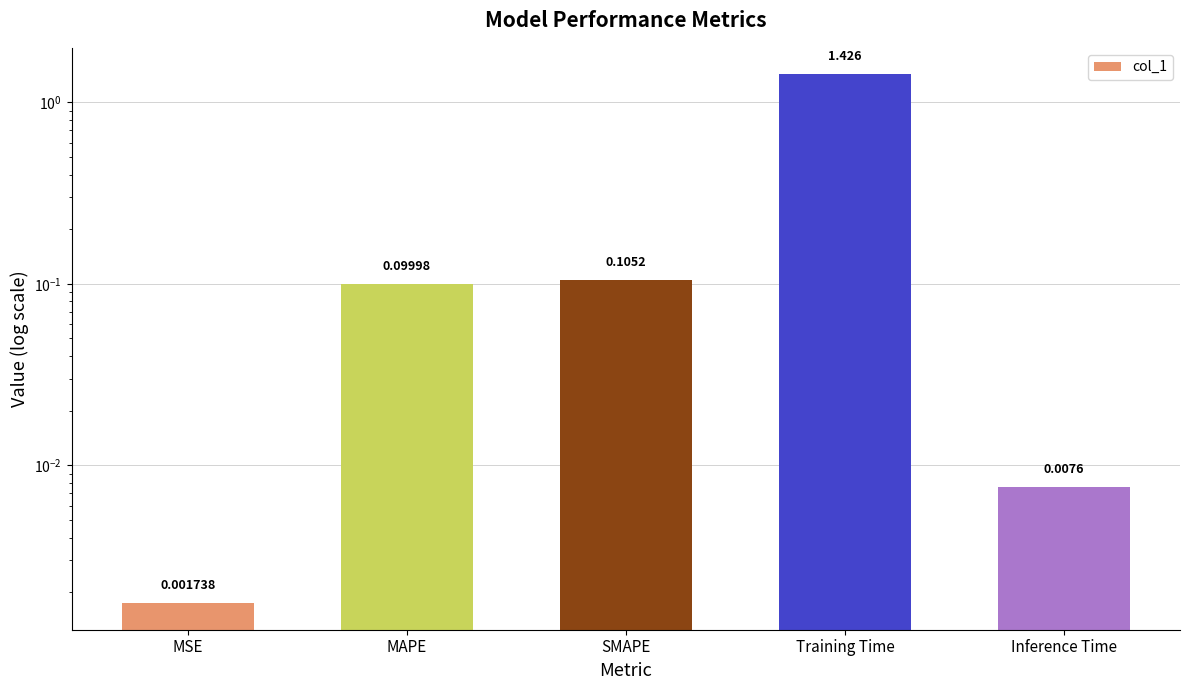

What is the value of the 2nd bar from the left?

0.1